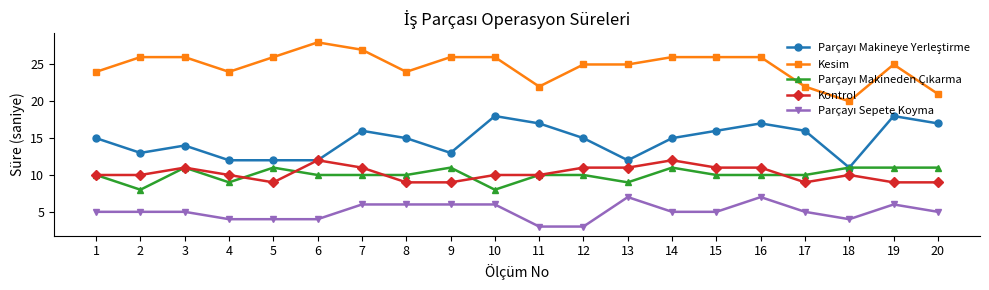

What is the value of the Kesim point at the 19th from the left?

25